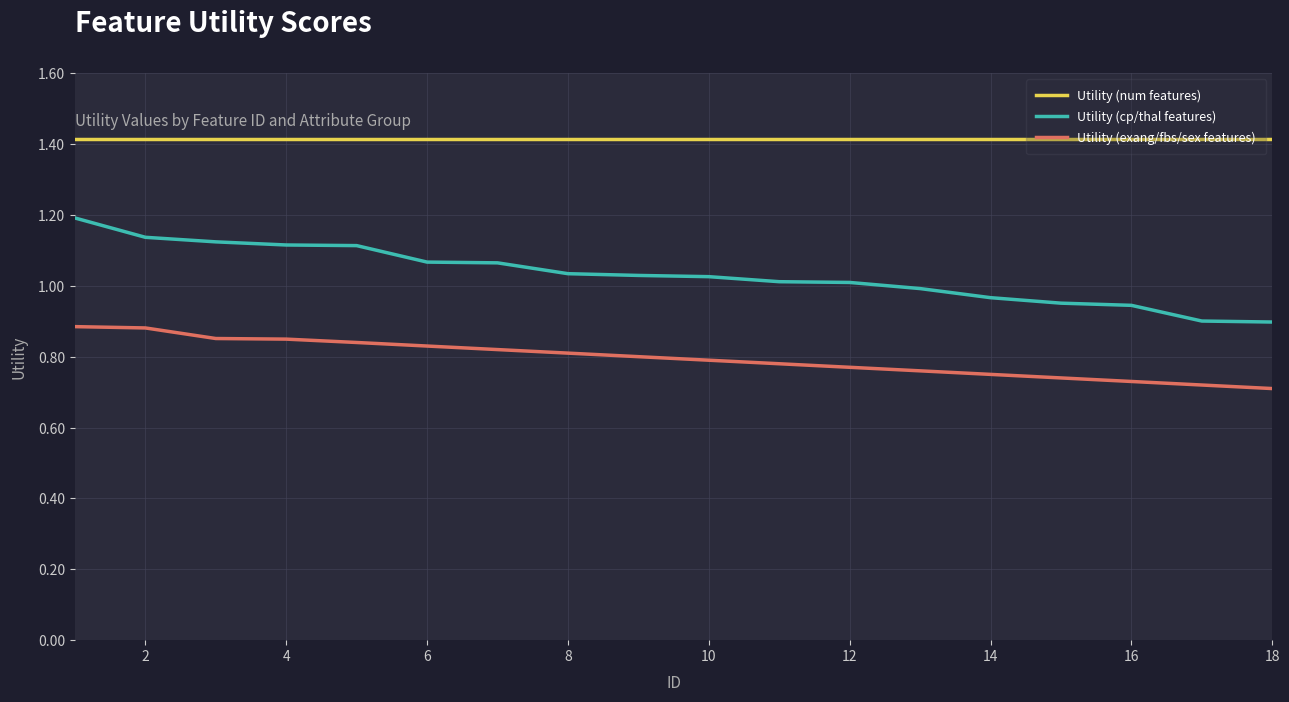

Does the chart display data point markers on the line(s)?

No